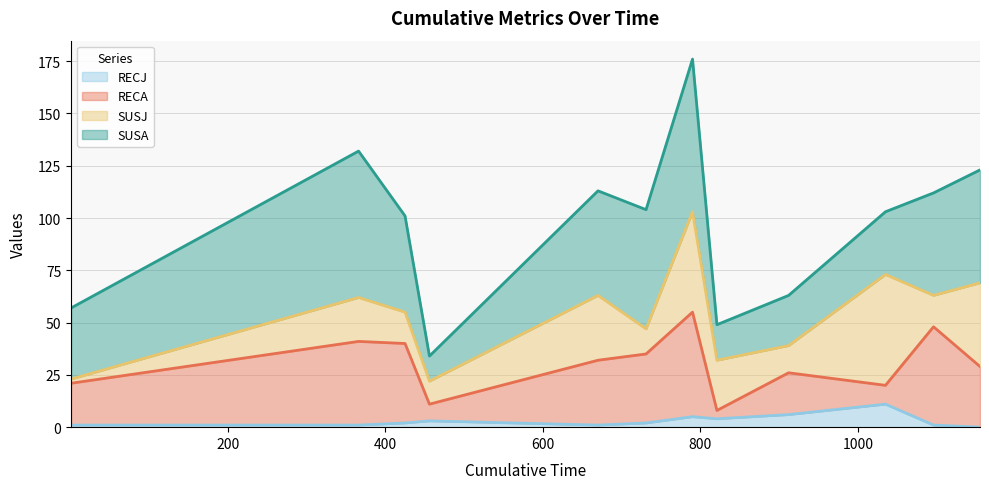

Which series changed the most between 670 and 1035?

RECA